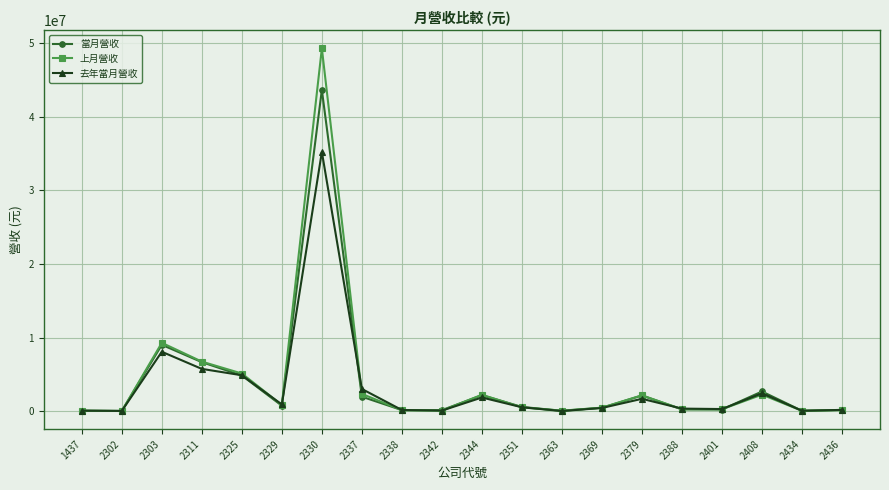

True or false: 去年當月營收 has more than 0 interior local peaks.

True